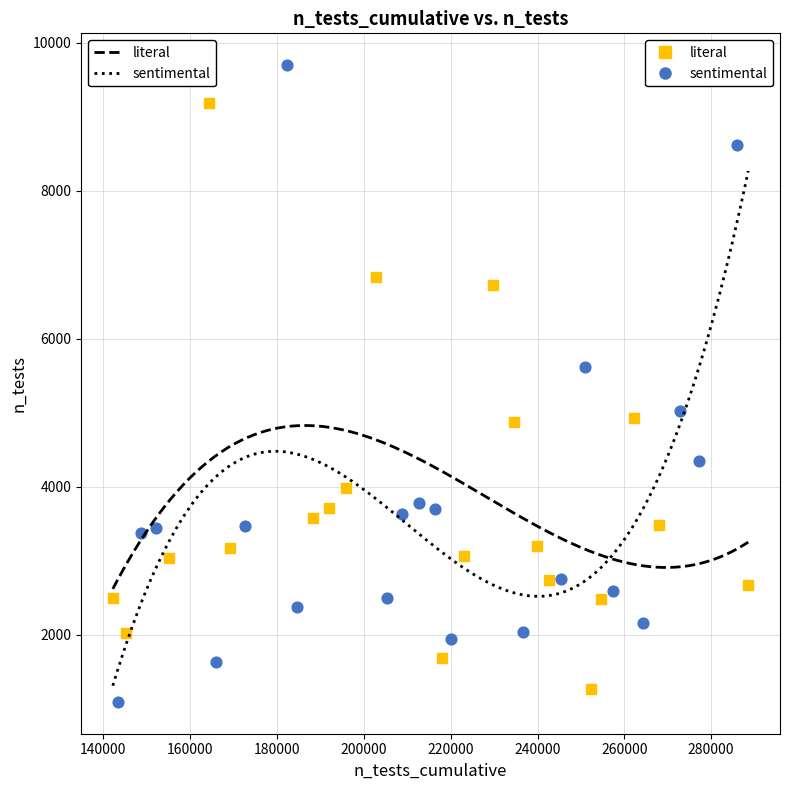

What are all the series names shown in the legend?

literal, sentimental